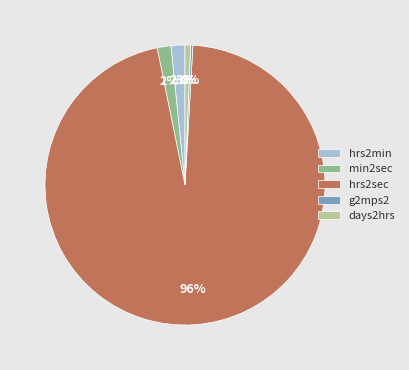

Combined, do days2hrs and hrs2sec account for over 50%?

Yes